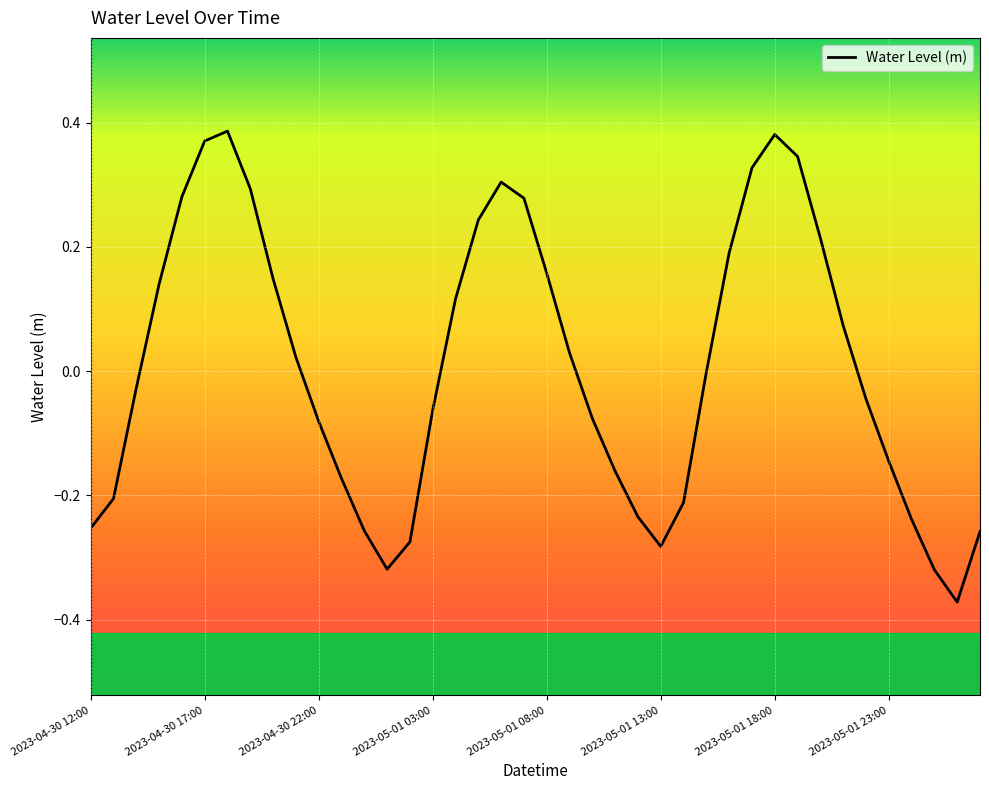

What is the difference between the maximum and minimum values?

0.8